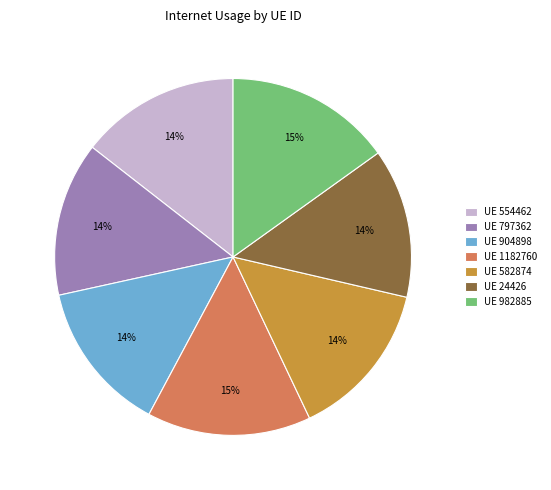

Is there any slice that represents more than half of the pie?

No